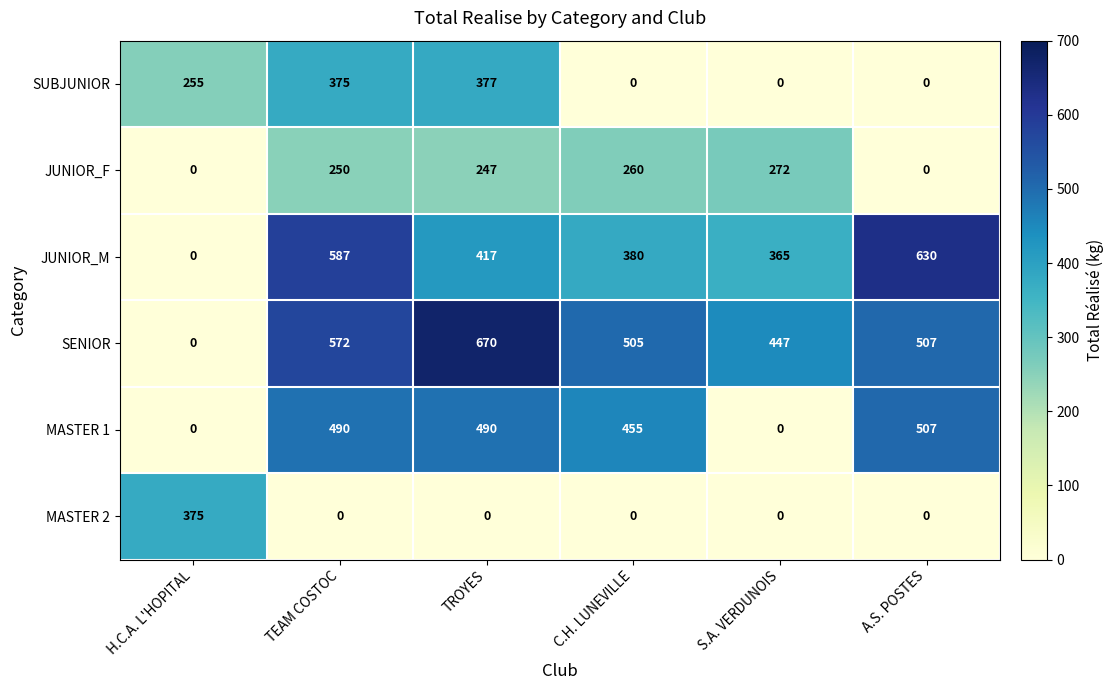

At how many categories does at least one series exceed 448?

4